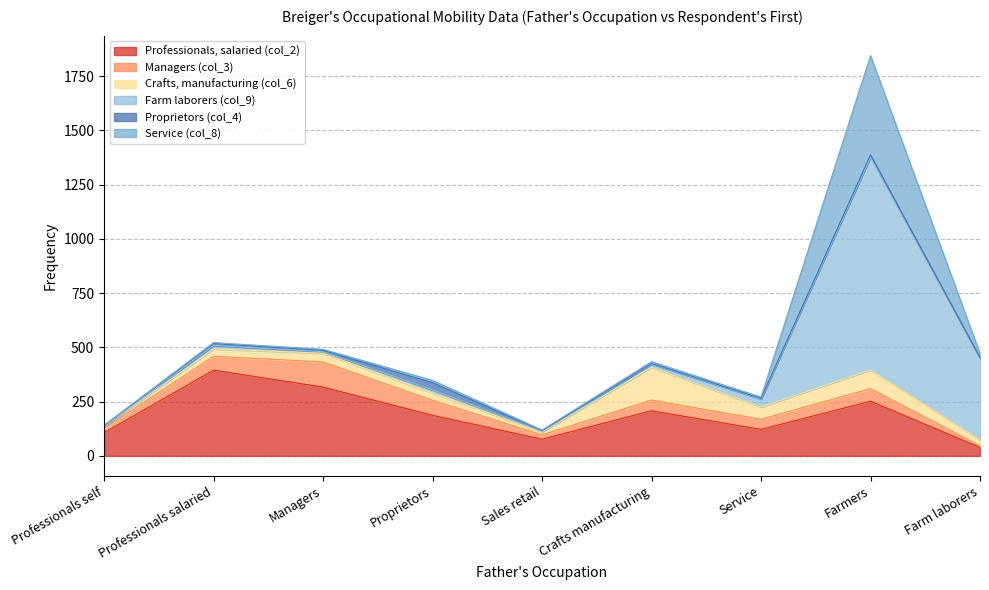

How many lines are shown in the chart?

6